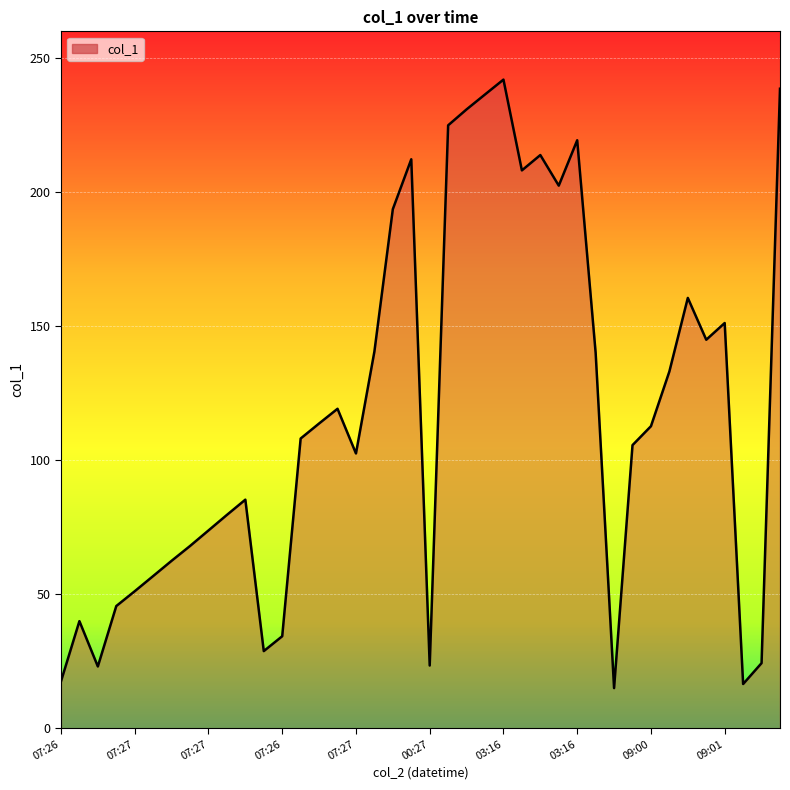

Reading left to right, extract all data points from this chart.

17.5	40.0	23.1	45.6	51.2	56.8	62.5	68.0	73.8	79.6	85.3	28.8	34.4	108.1	113.7	119.2	102.6	140.6	193.7	212.3	23.5	224.9	230.9	236.5	242.0	208.1	213.9	202.5	219.4	140.1	15.0	105.7	112.7	133.1	160.6	145.0	151.2	16.6	24.4	238.6